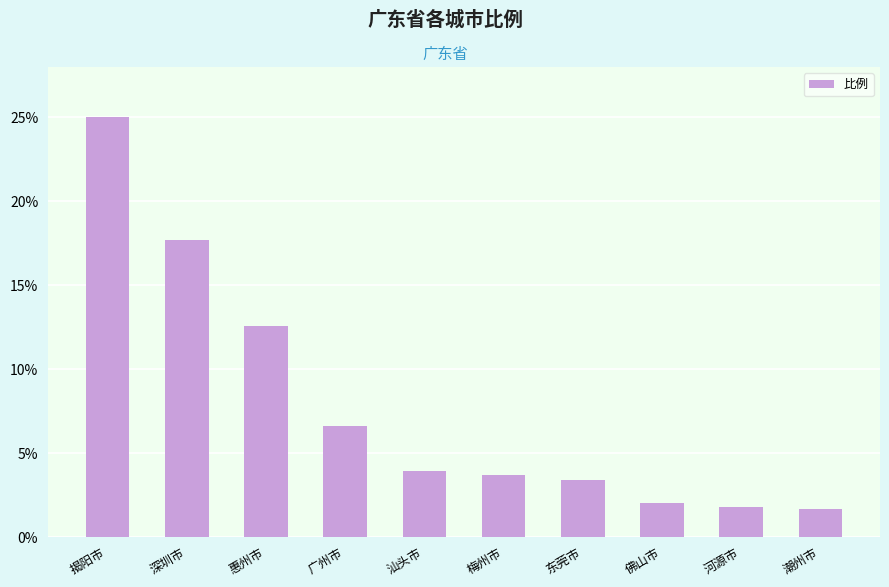

Approximately how many times larger is the value at 惠州市 compared to 河源市?

7.0